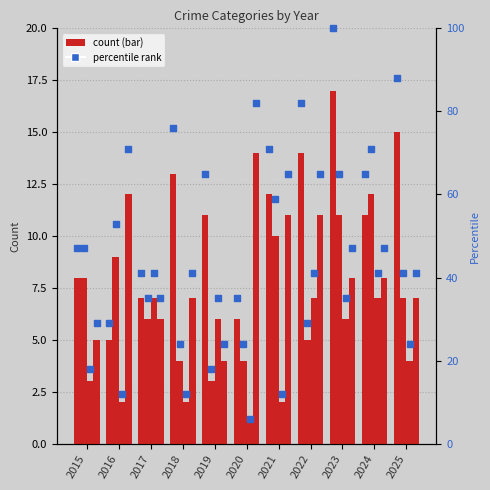

At which category is the sum across all series the highest?

2023